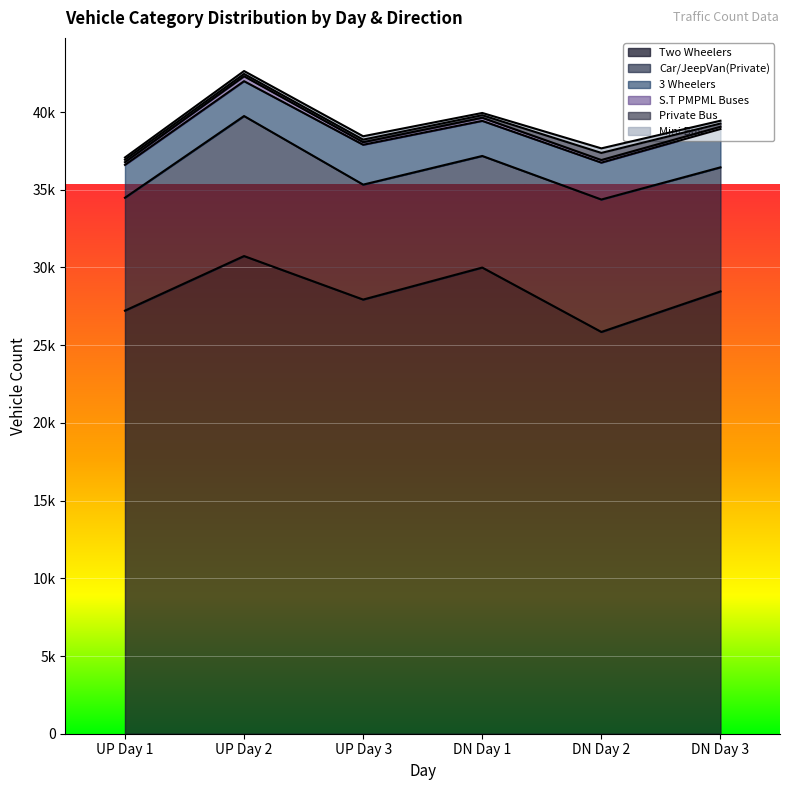

The value of S.T PMPML Buses at UP Day 3 is 166. True or false?

True